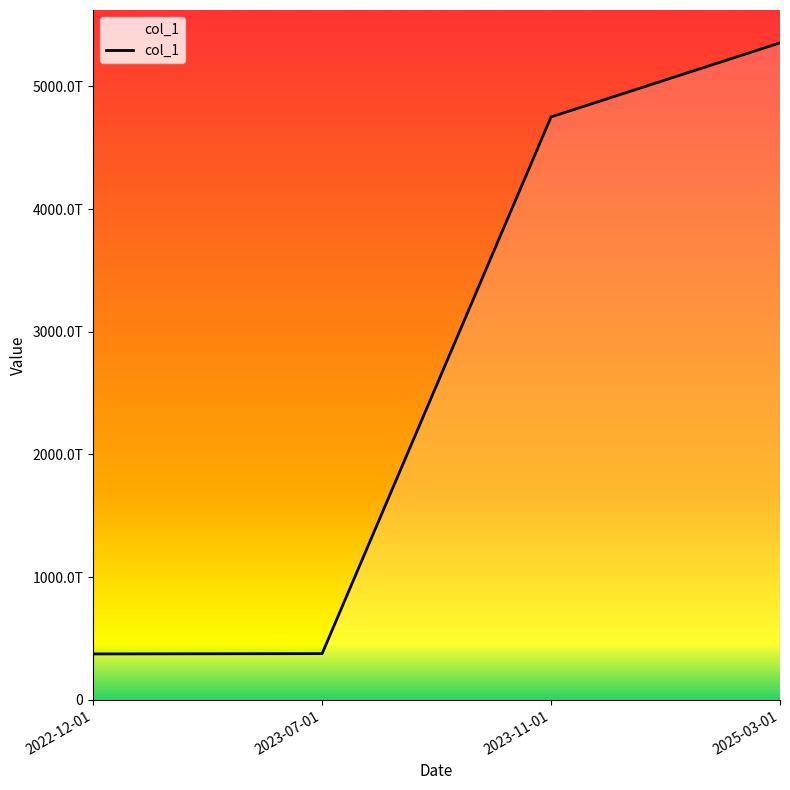

Is this an area chart (filled region under the line)?

Yes